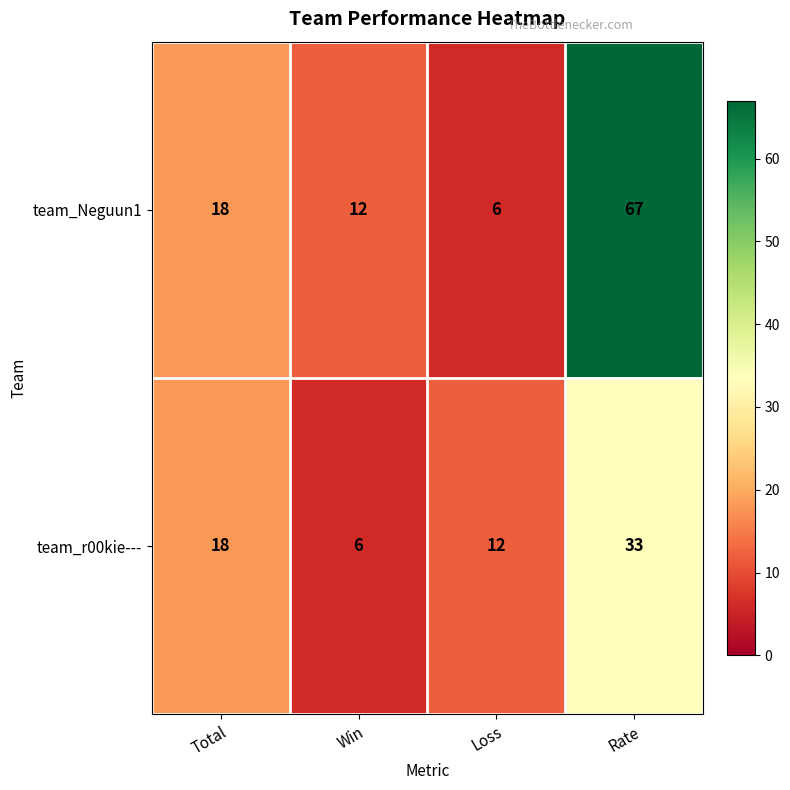

At which category is the sum across all series the highest?

Rate